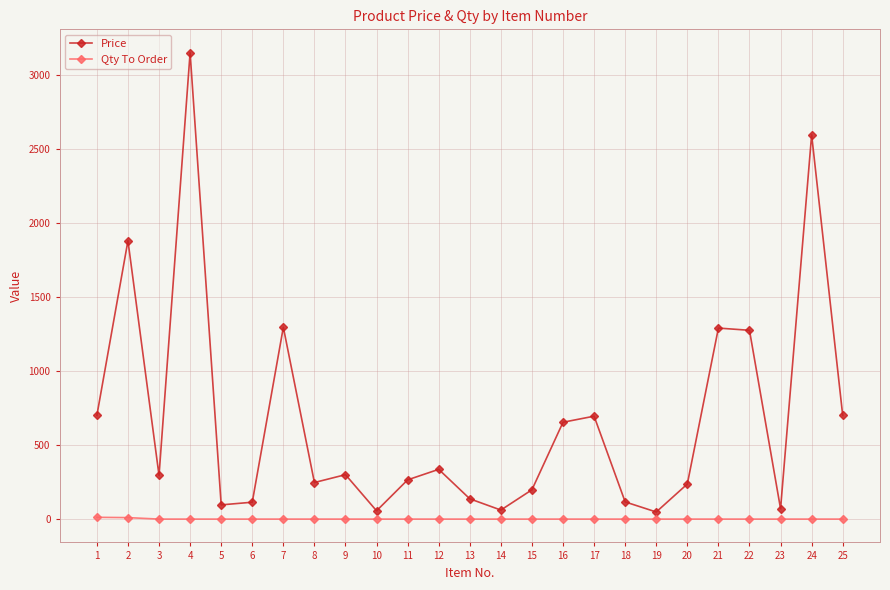

At how many categories does at least one series exceed 1596?

3